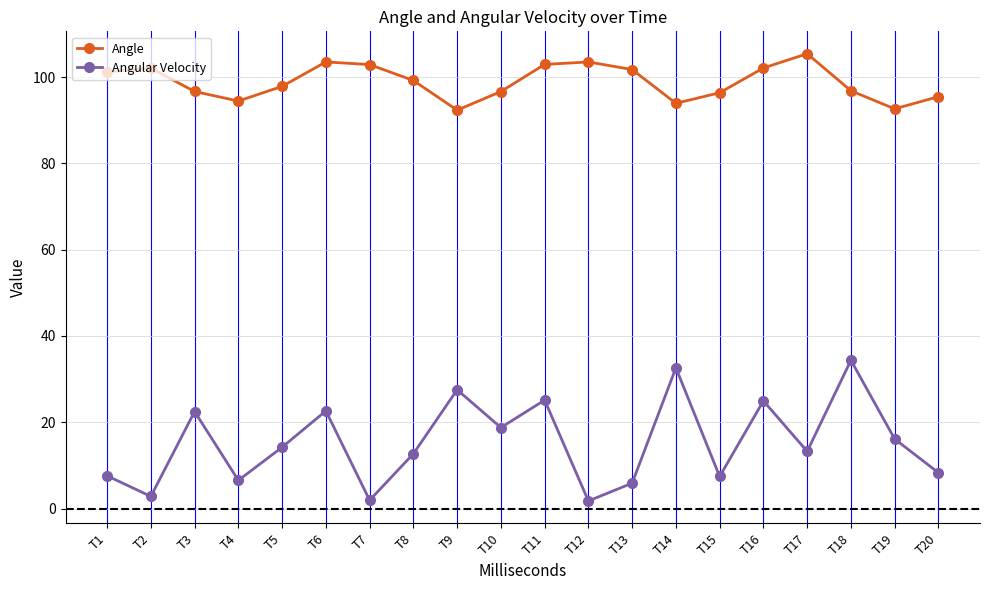

True or false: Angular Velocity and Angle intersect in this chart.

False